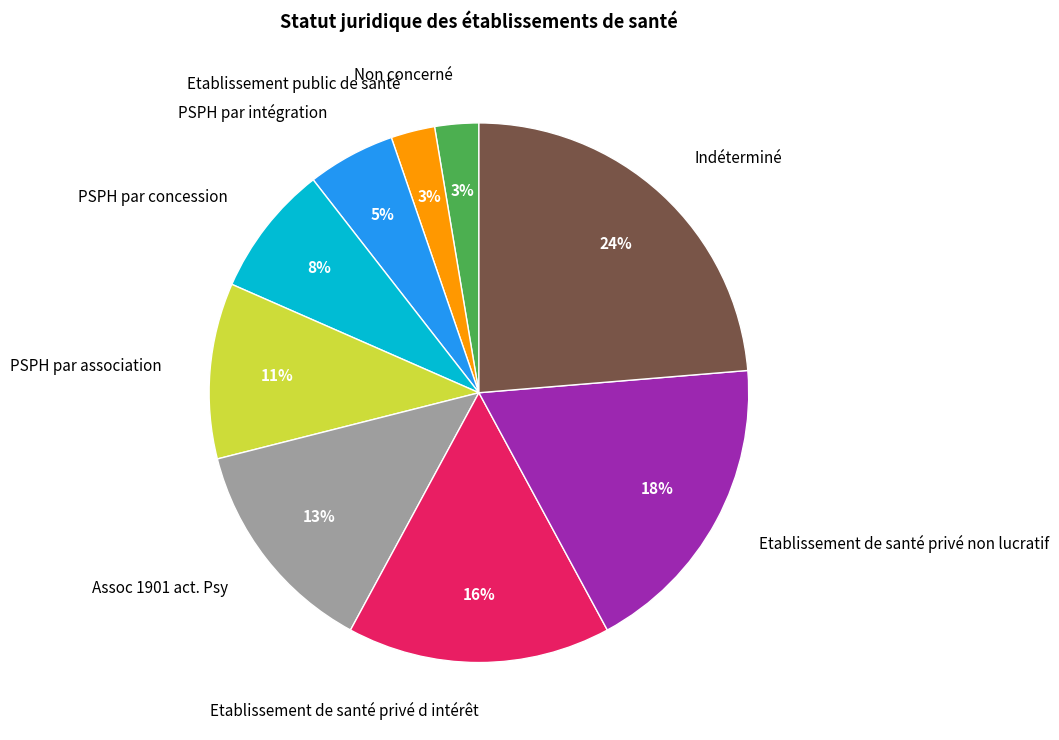

Is it true that Etablissement de santé privé non lucratif is 18% of the pie?

True